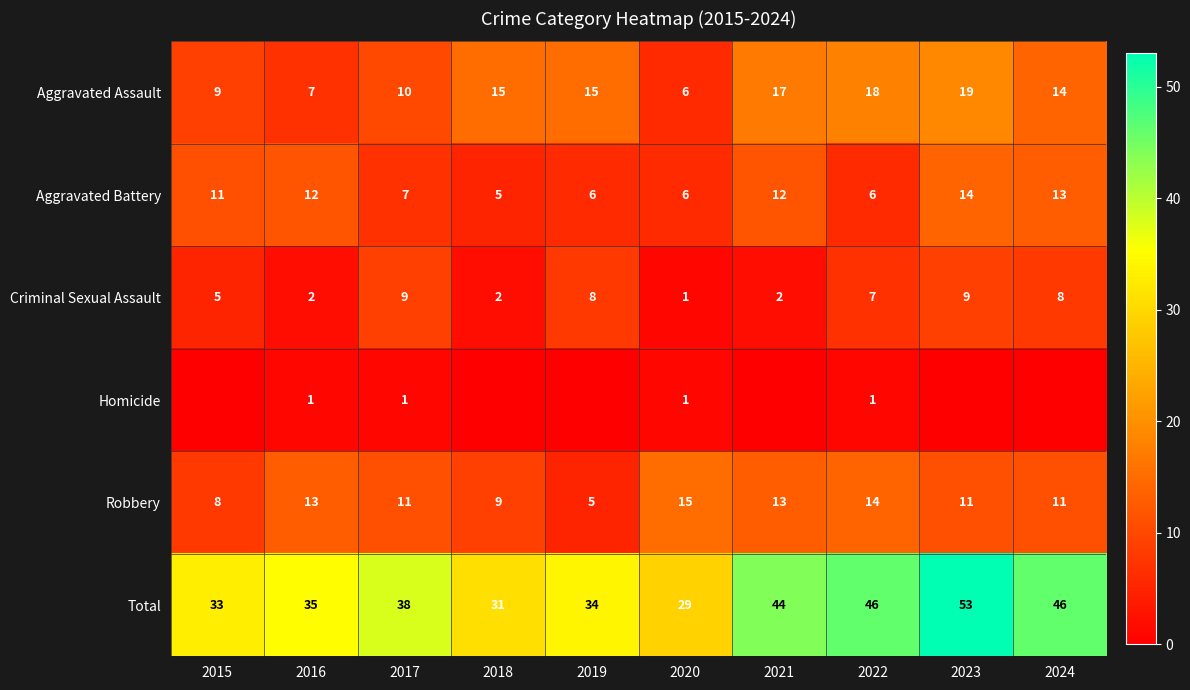

What is the difference between the highest and lowest values at 2017?

37